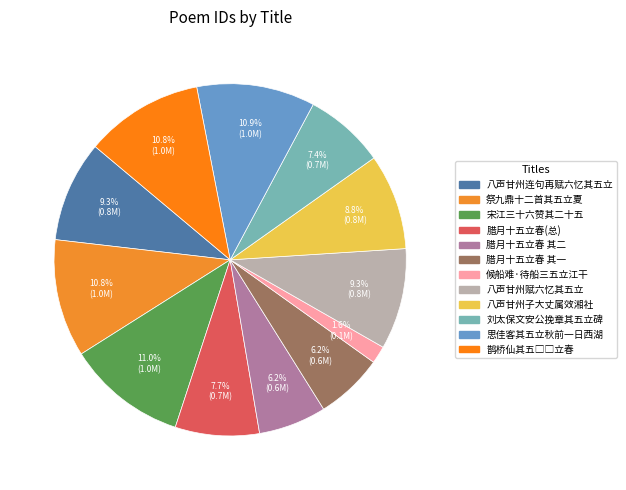

To the nearest percent, what is the difference between the largest and smallest slice percentages?

9%